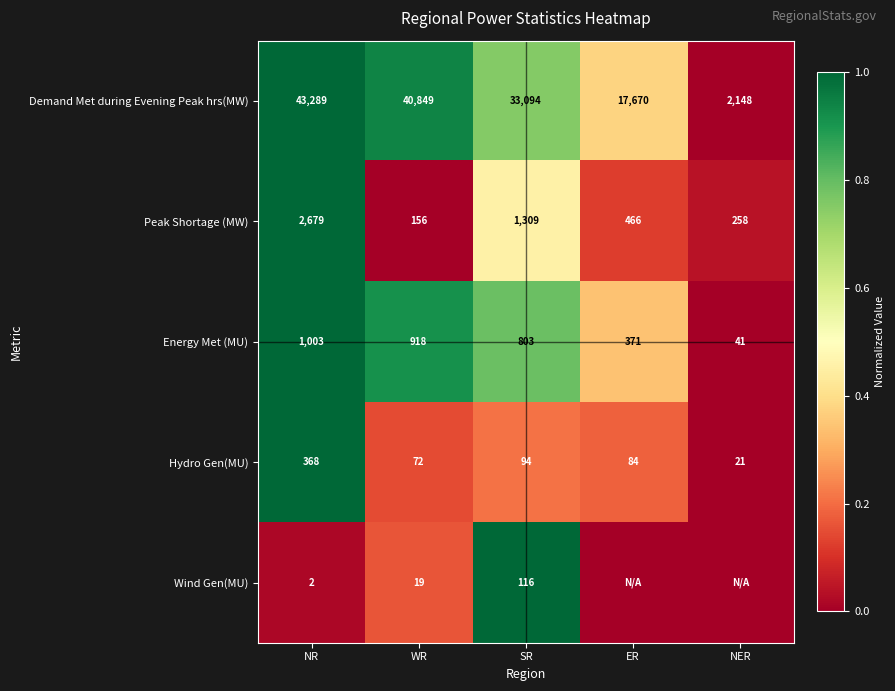

At SR, list the series in order from largest to smallest.

Demand Met during Evening Peak hrs(MW), Peak Shortage (MW), Energy Met (MU), Wind Gen(MU), Hydro Gen(MU)